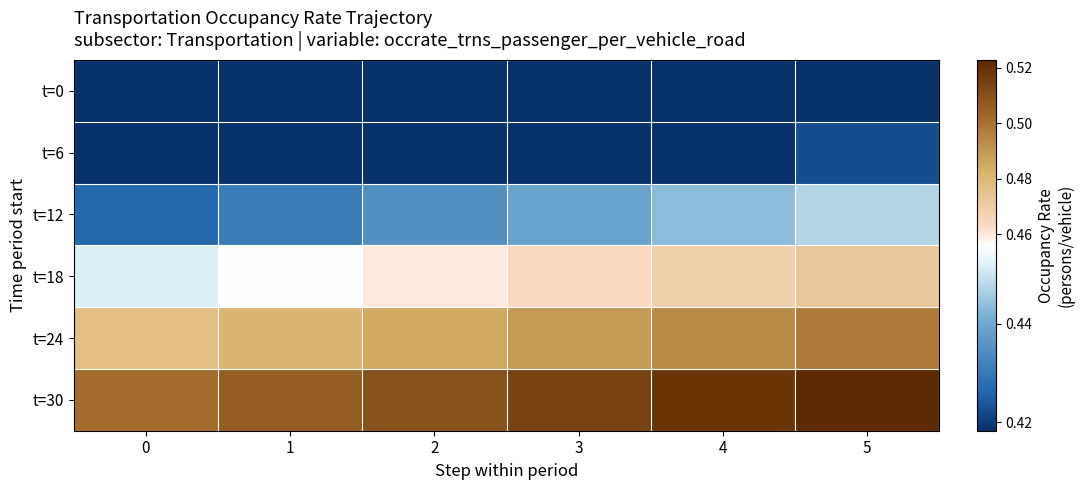

What is the smallest value displayed?

0.4